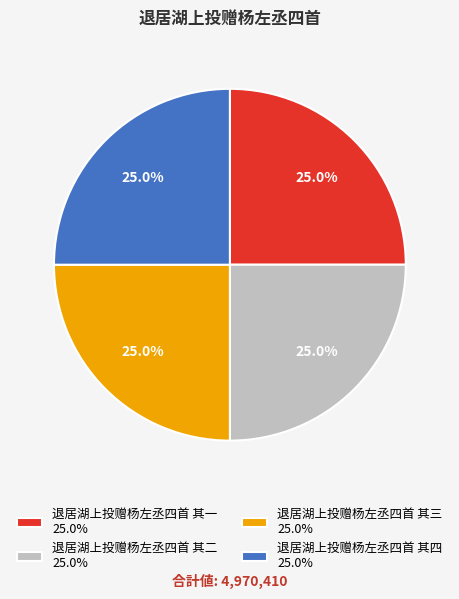

Is there a majority slice in this chart?

No